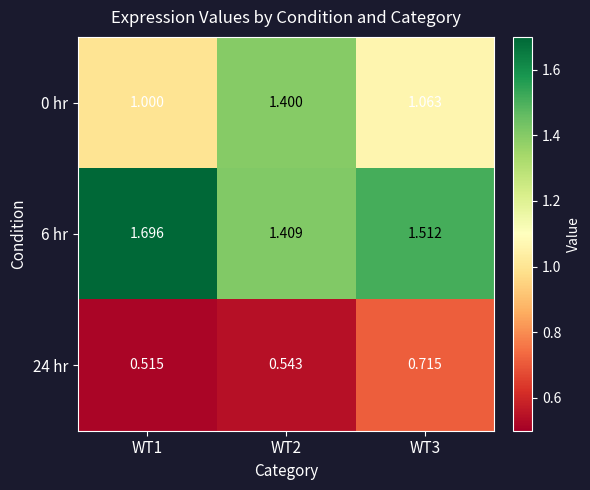

How many values in the 0 hr series exceed 1?

2